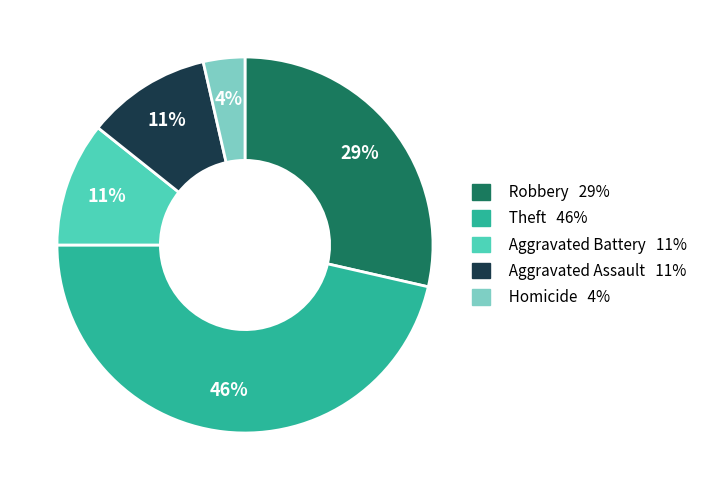

Is there a majority slice in this chart?

No